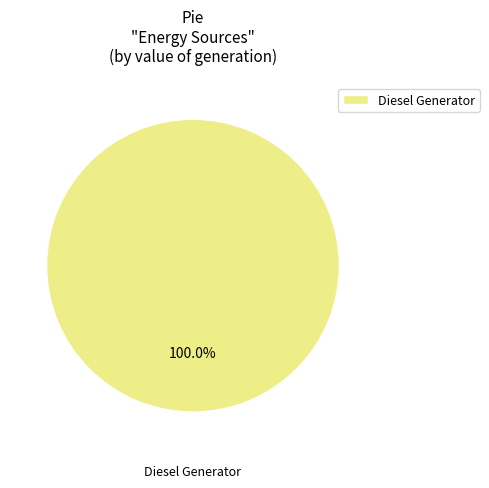

The Diesel Generator slice represents 100% of the pie. True or false?

True